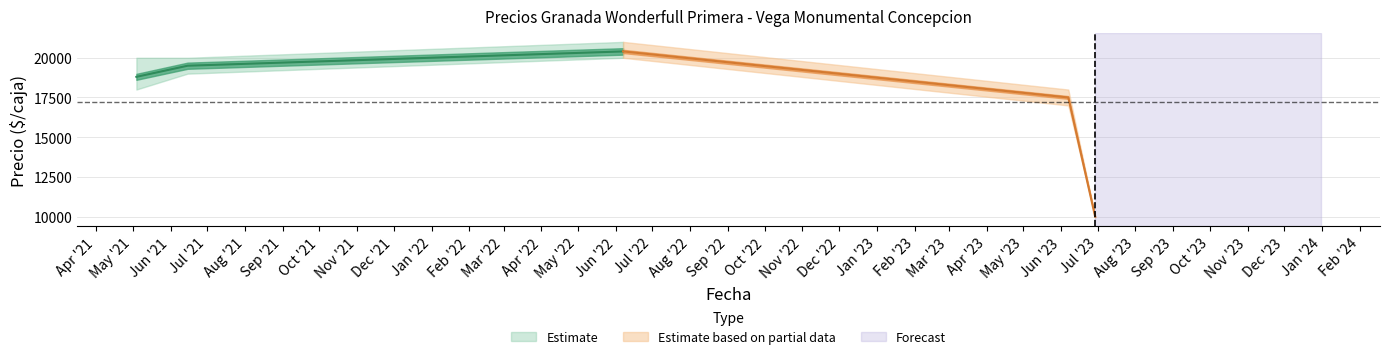

What is the label of the 3rd point from the left?

2022-06-07